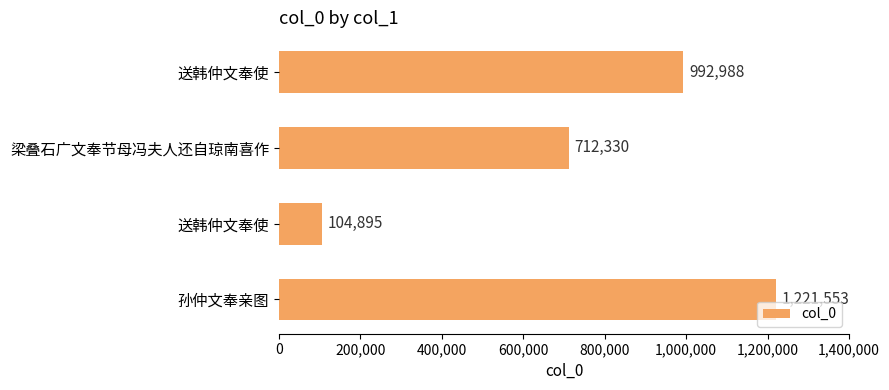

What is the minimum value shown in the chart?

104895